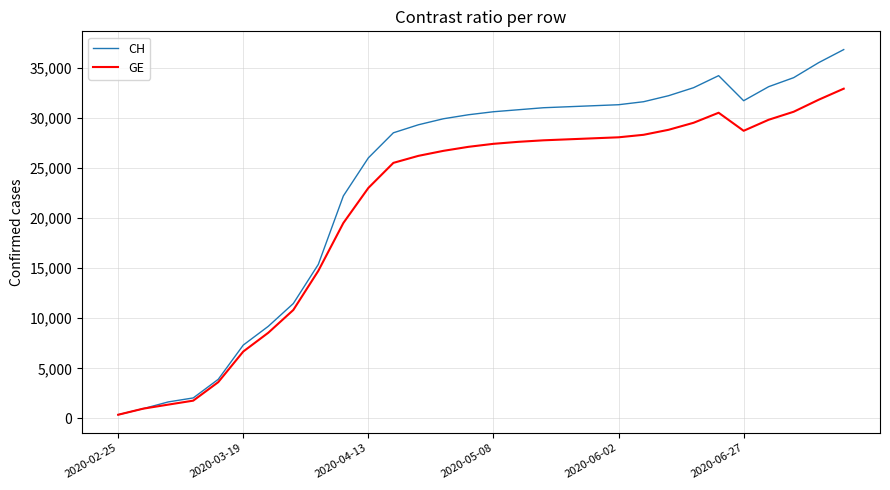

List the series in order of their overall mean, lowest first.

GE, CH